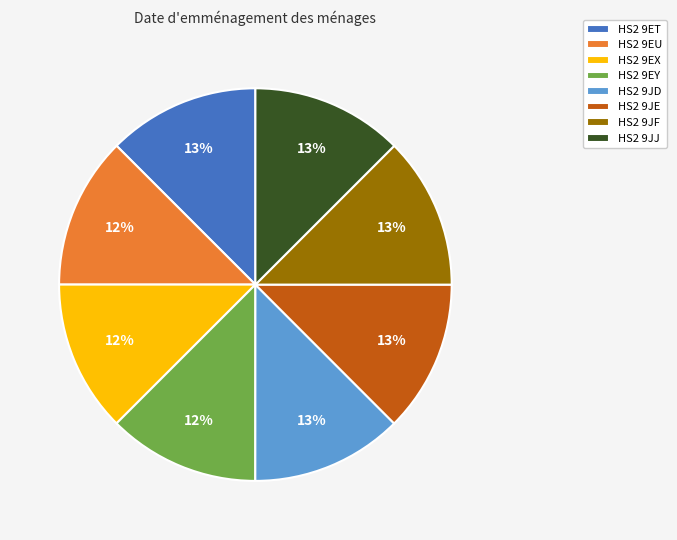

To the nearest percent, what percentage of the pie is HS2 9JJ?

13%